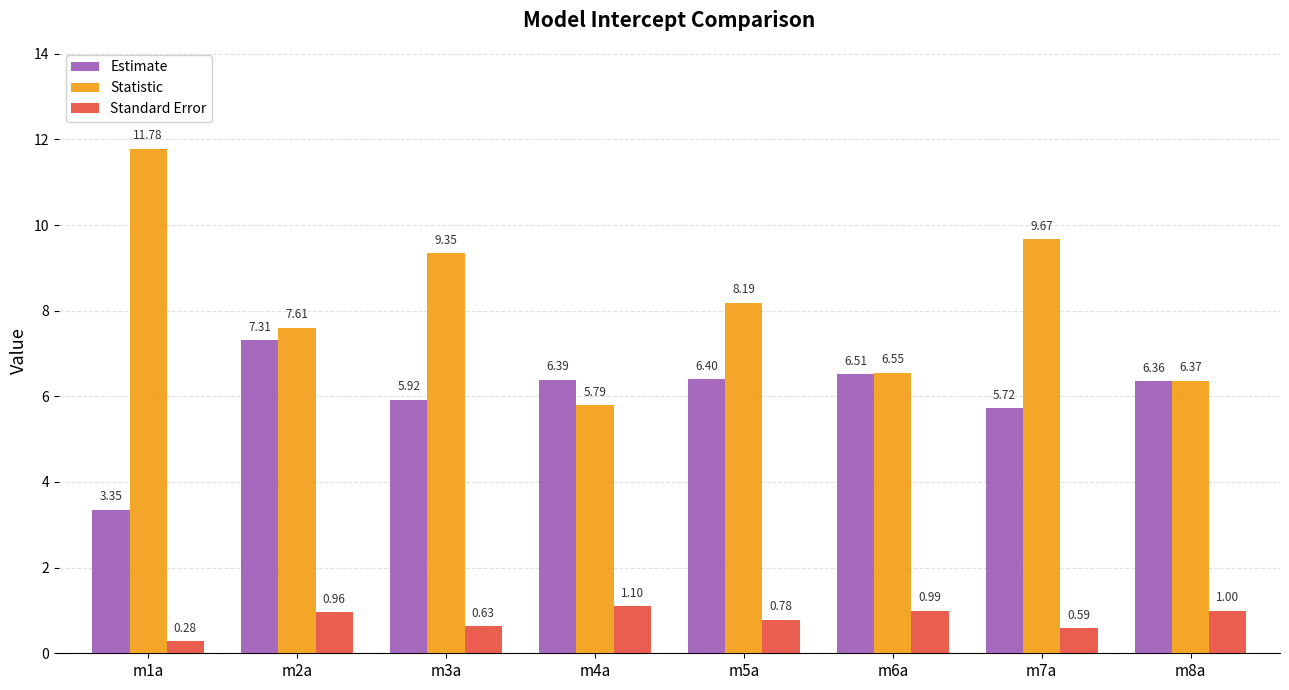

How many data points does each series have?

8